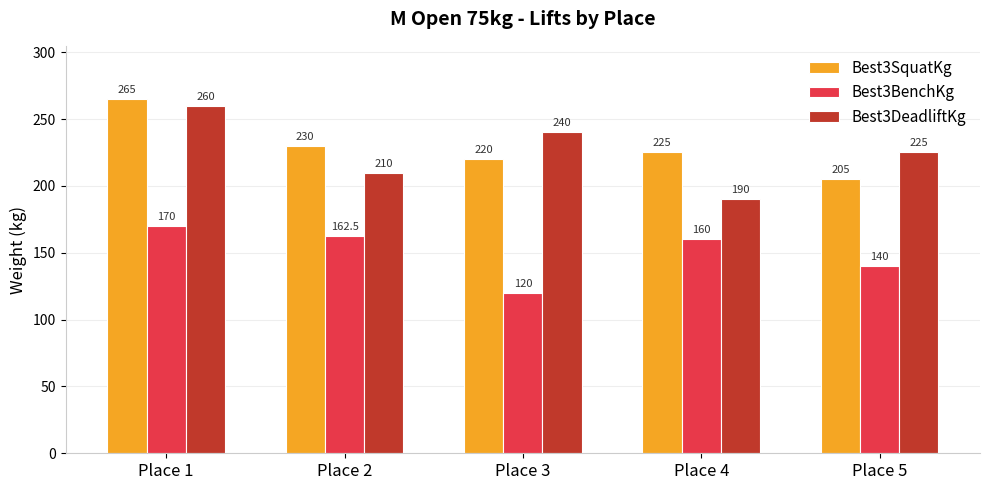

Between Place 4 and Place 5, which series saw the biggest shift?

Best3DeadliftKg